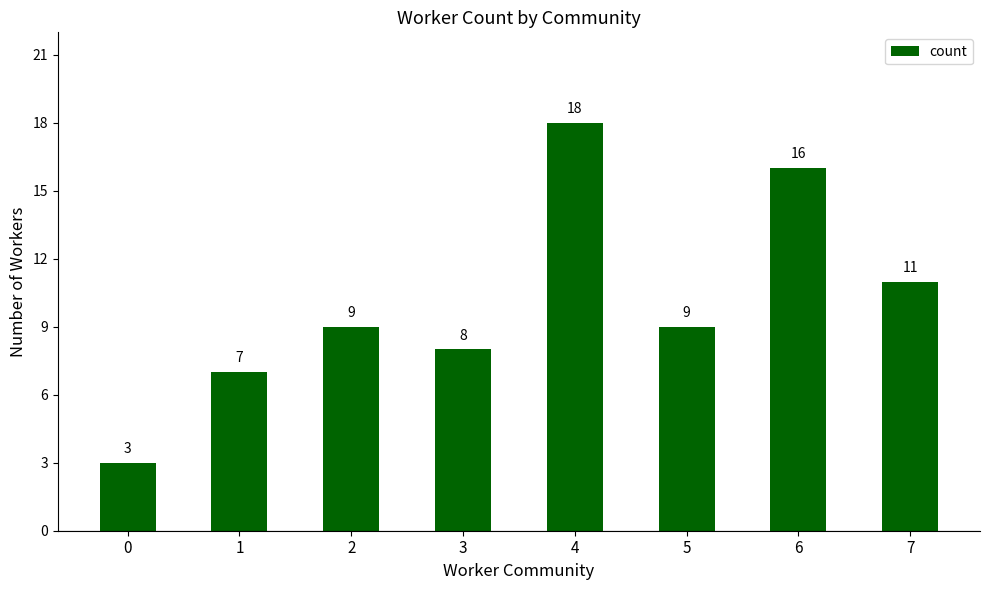

What is the difference between the second highest and minimum values?

13